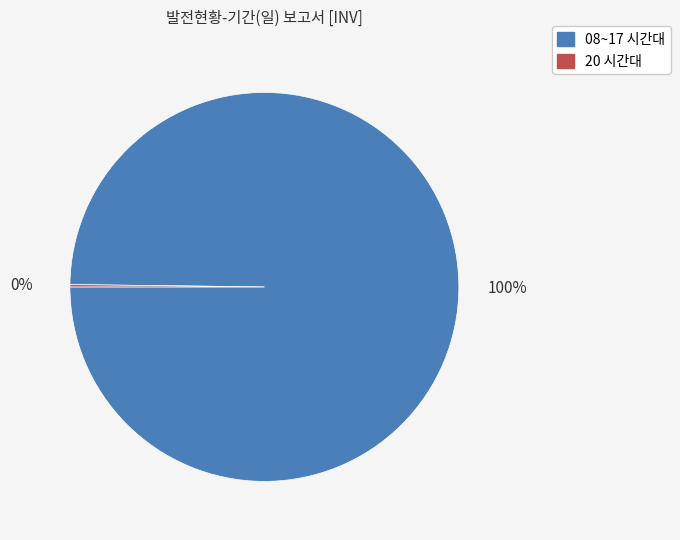

Which slice is the largest?

08~17 시간대